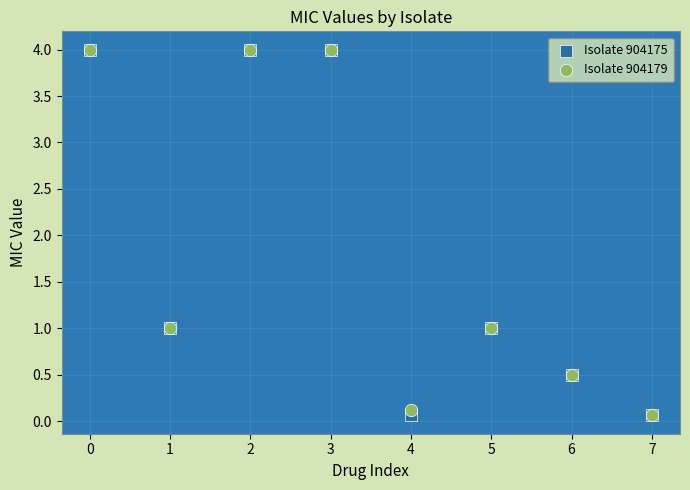

What are all the series names shown in the legend?

Isolate 904175, Isolate 904179